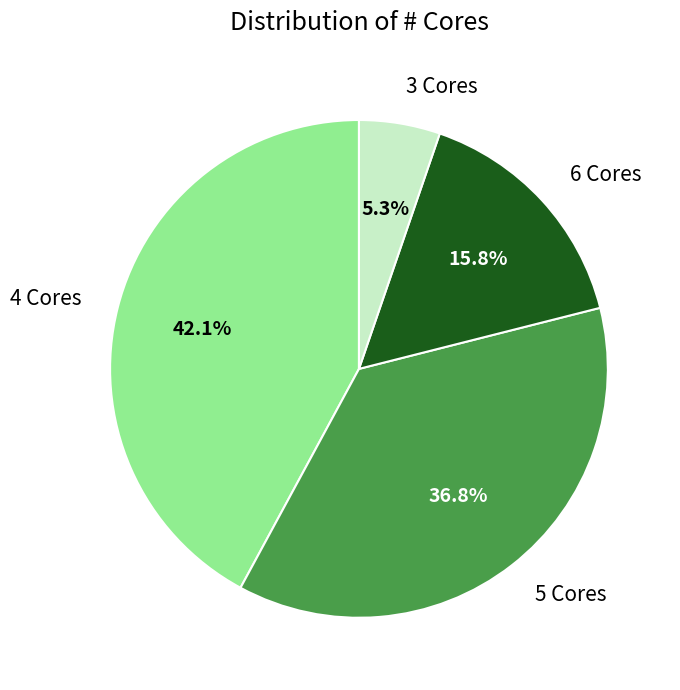

To the nearest percent, what is the difference between the largest and smallest slice percentages?

37%